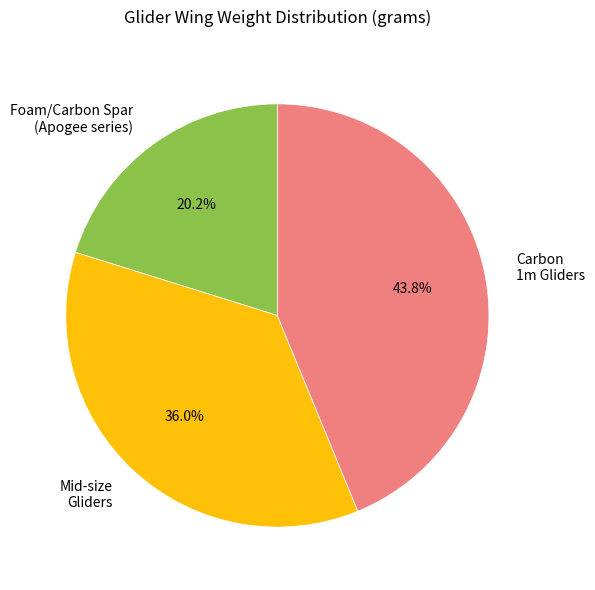

Do Carbon 1m Gliders and Mid-size Gliders together represent more than half of the pie?

Yes